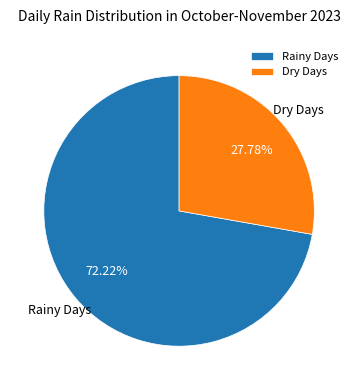

Rank the categories by value from lowest to highest.

Dry Days, Rainy Days